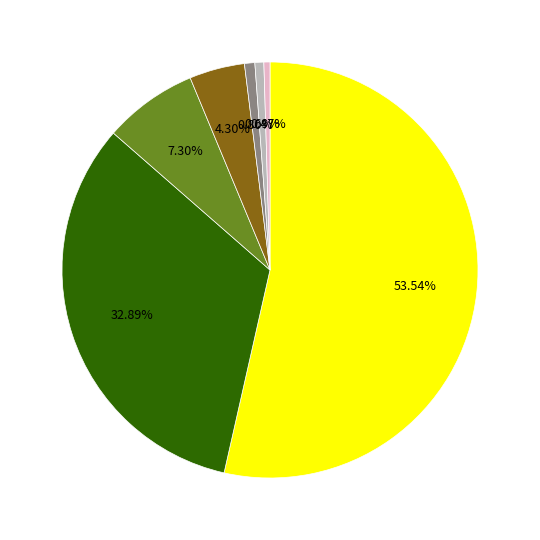

How many slices are in this pie chart?

7